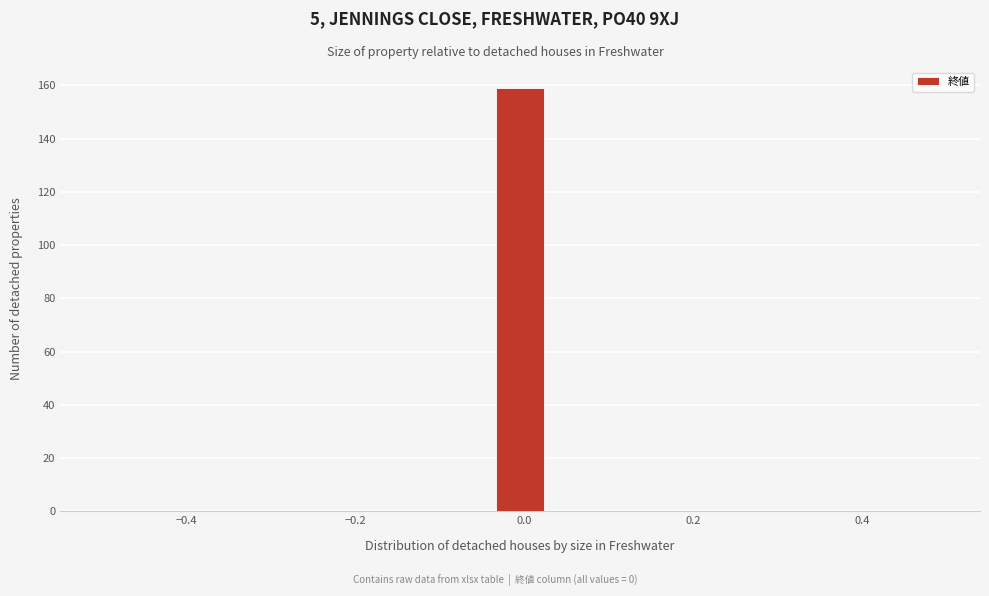

Read against the x-axis, roughly where is the centre of the tallest bar?

0.00